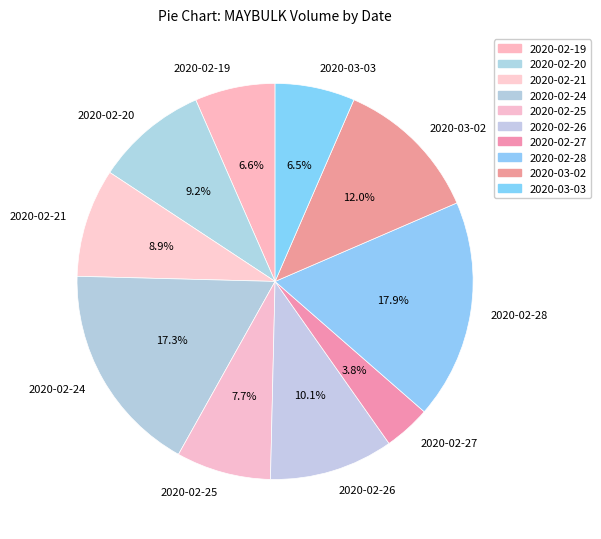

Combined, do 2020-02-19 and 2020-02-21 account for over 50%?

No